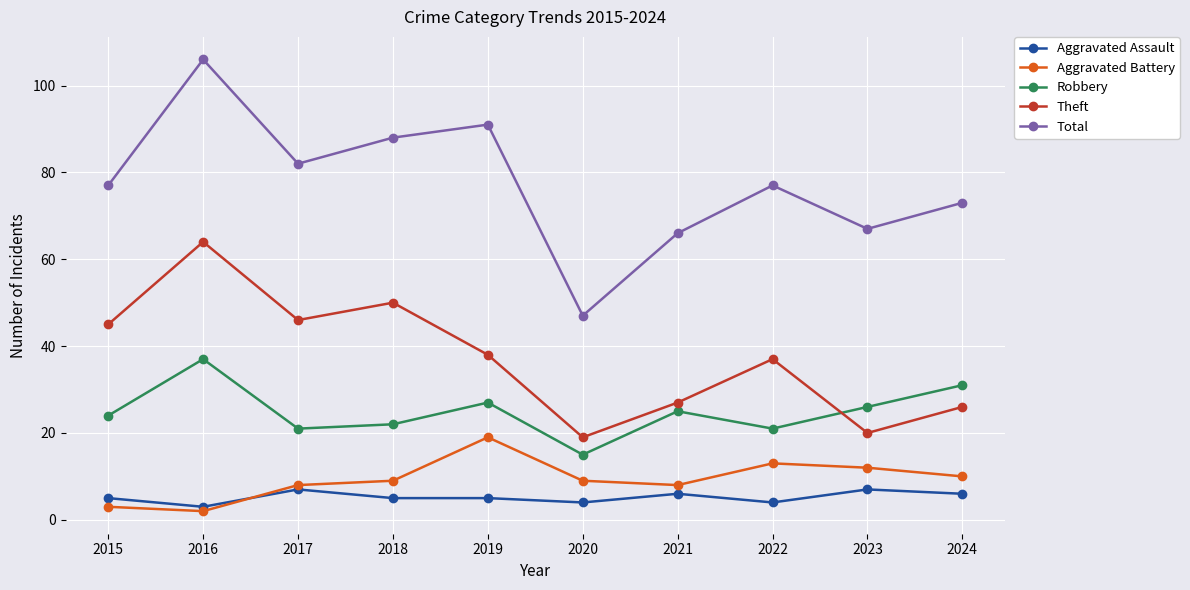

Which category has the highest value in the Aggravated Battery series?

2019